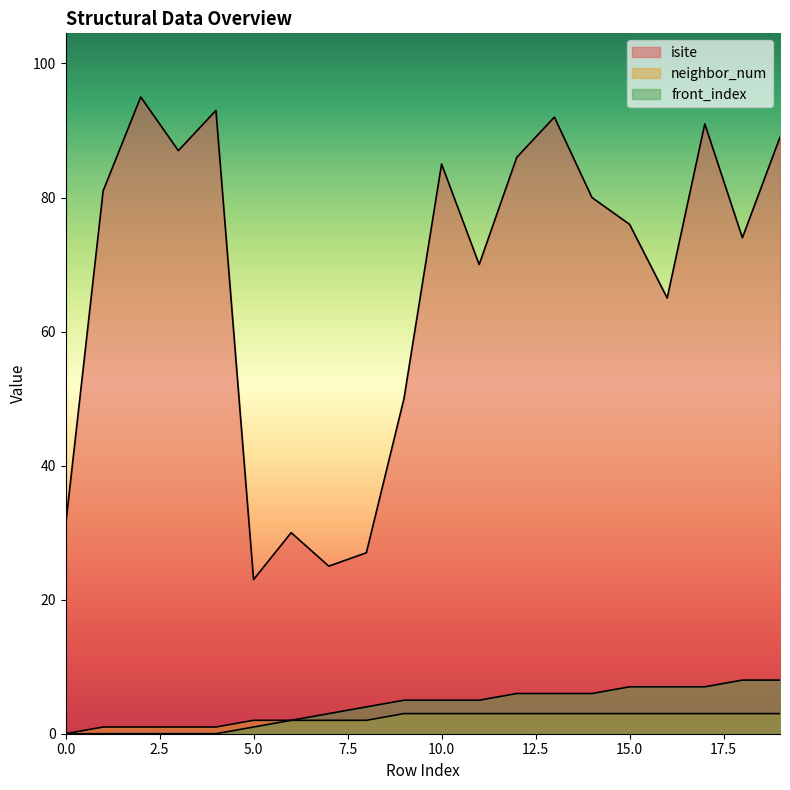

At how many categories does at least one series exceed 15?

20